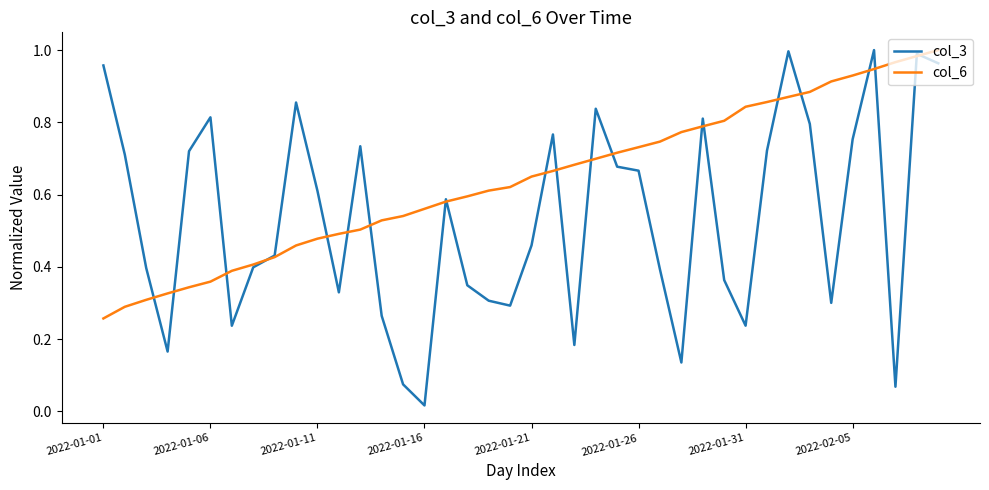

Which series has the largest range (max minus min)?

col_3